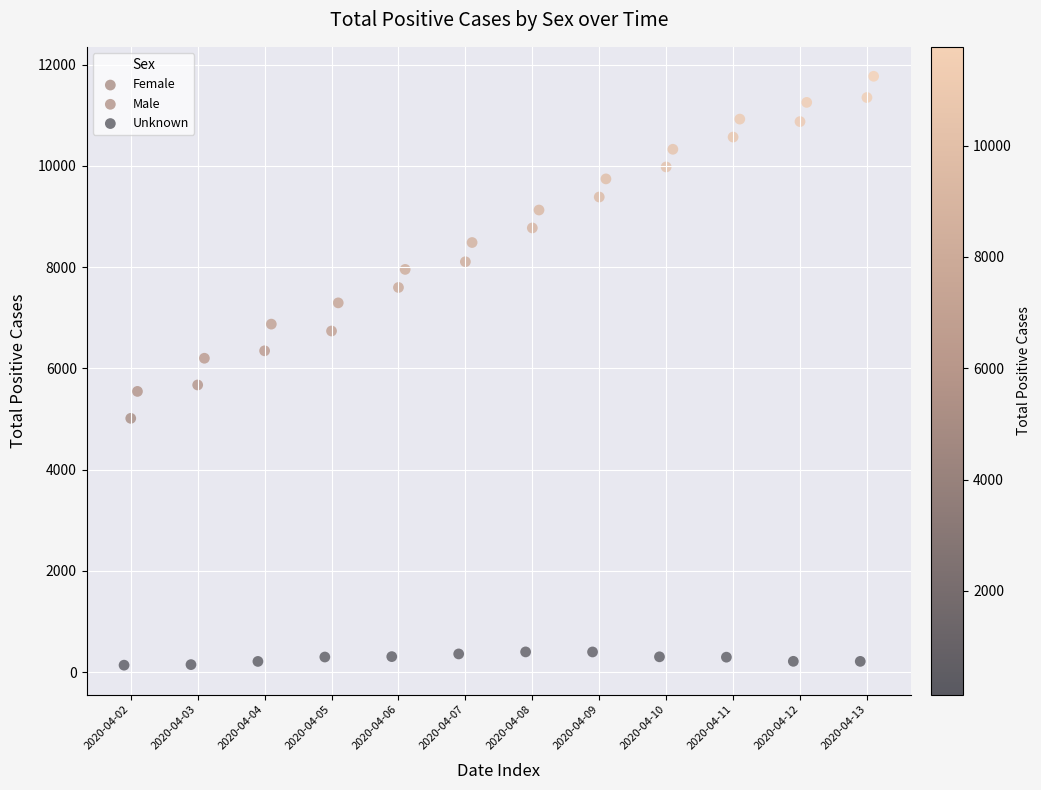

Which series has the largest Y range (max minus min)?

Female